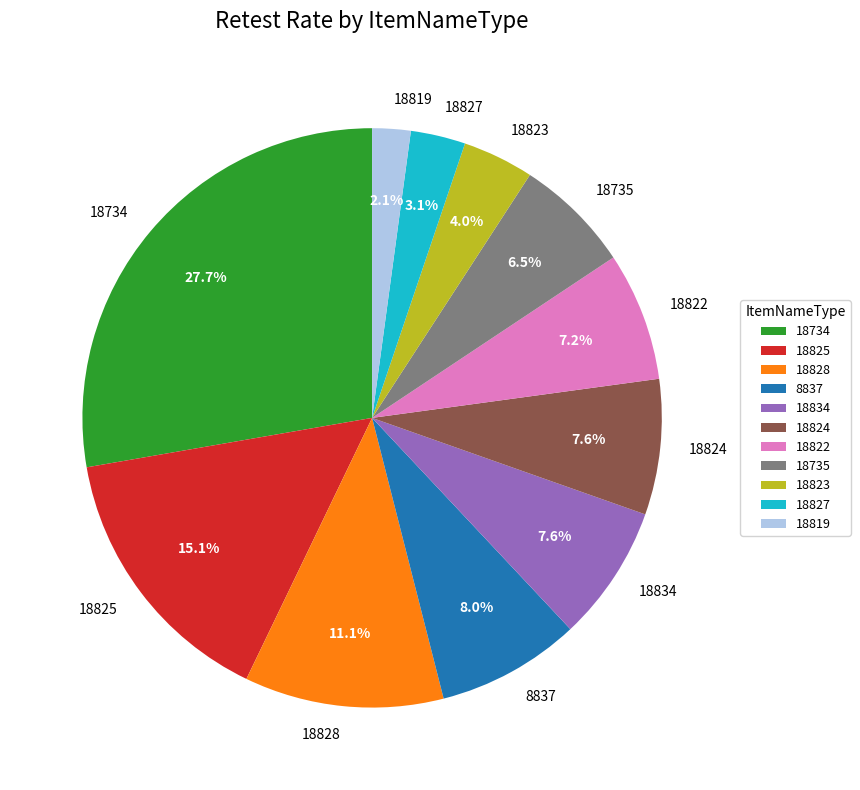

Does any single category account for the majority?

No